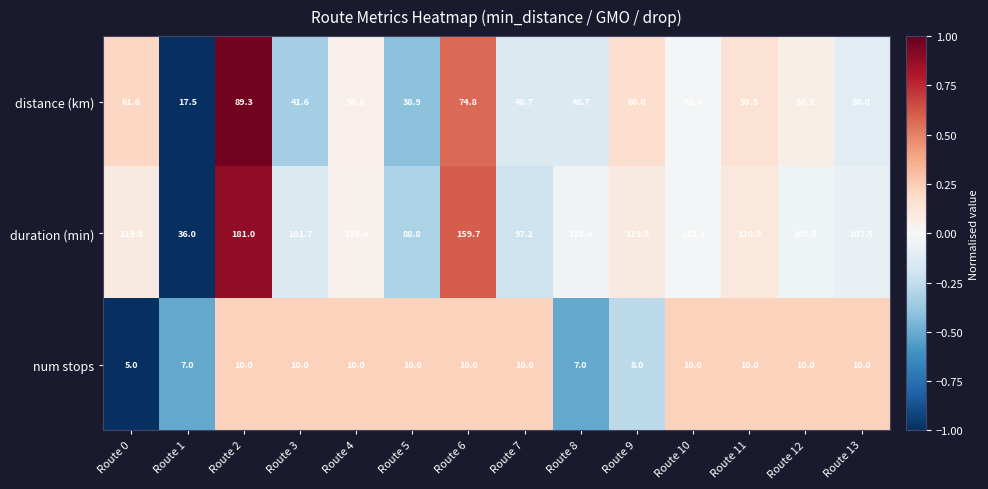

What is the spread (max minus min) of values at Route 1?

29.0